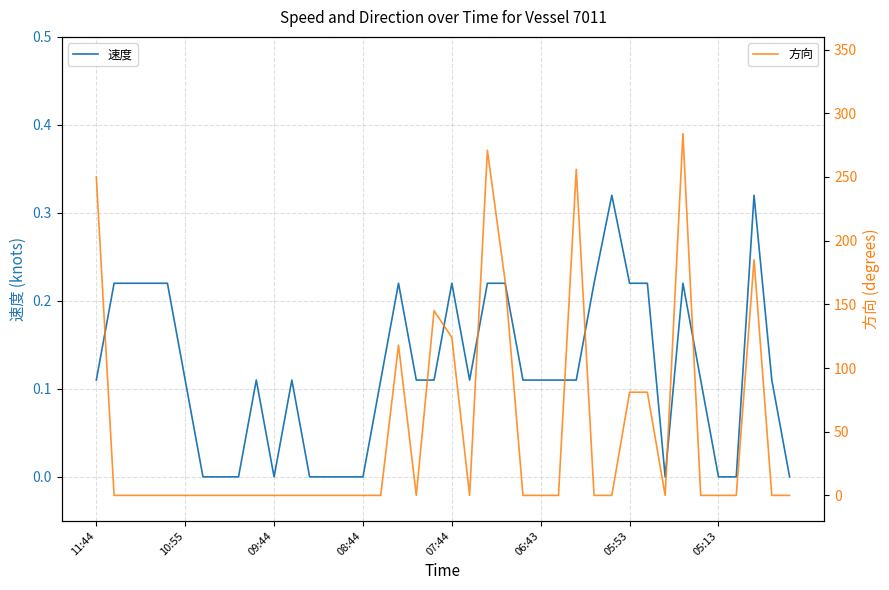

In 速度, how many points are lower than both neighbors (excluding endpoints)?

3